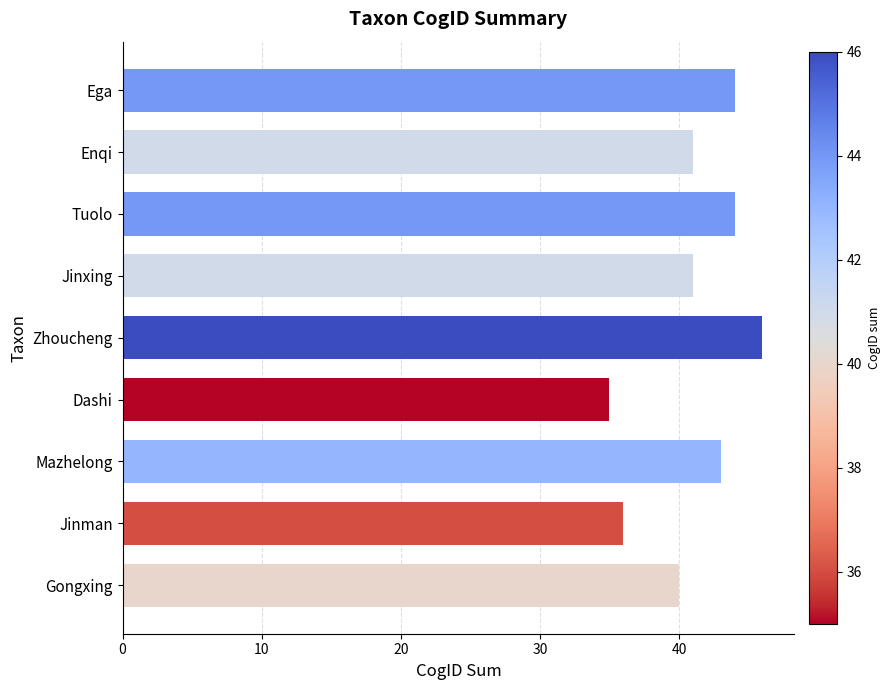

What is the change in value from Dashi to Enqi?

+6